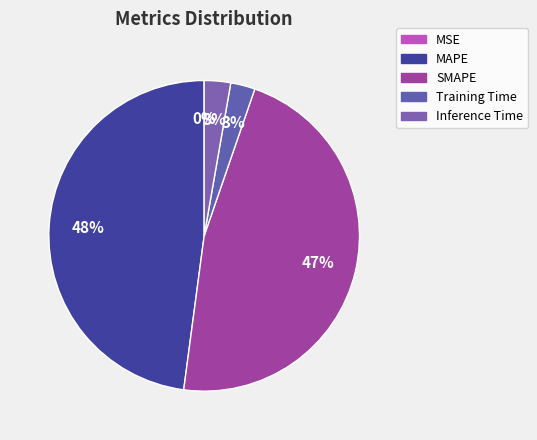

To the nearest percent, what percentage of the pie is Training Time?

3%